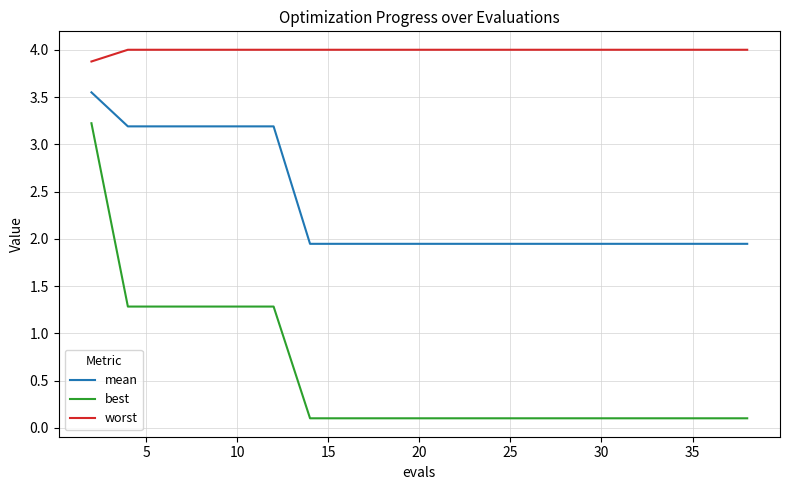

Which series has the widest spread of values?

best